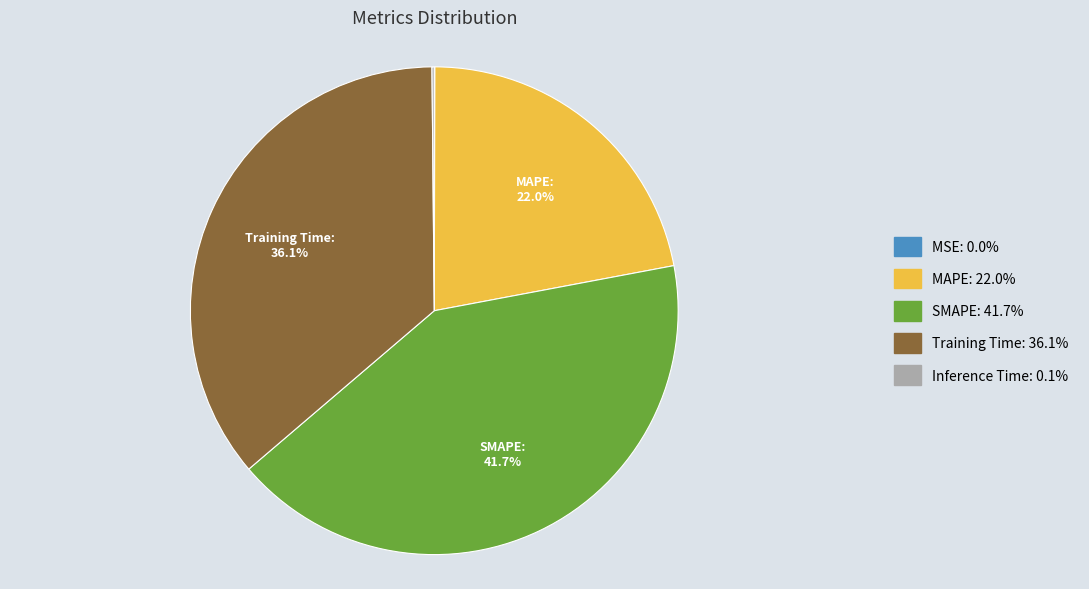

Is there any slice that represents more than half of the pie?

No